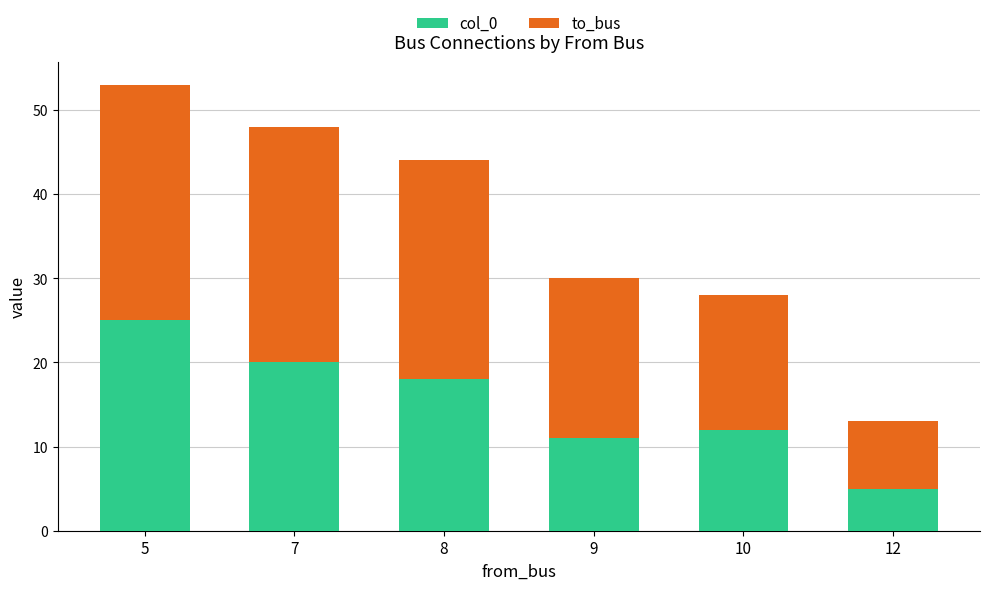

What is the value of the col_0 bar at the 5th from the left?

12